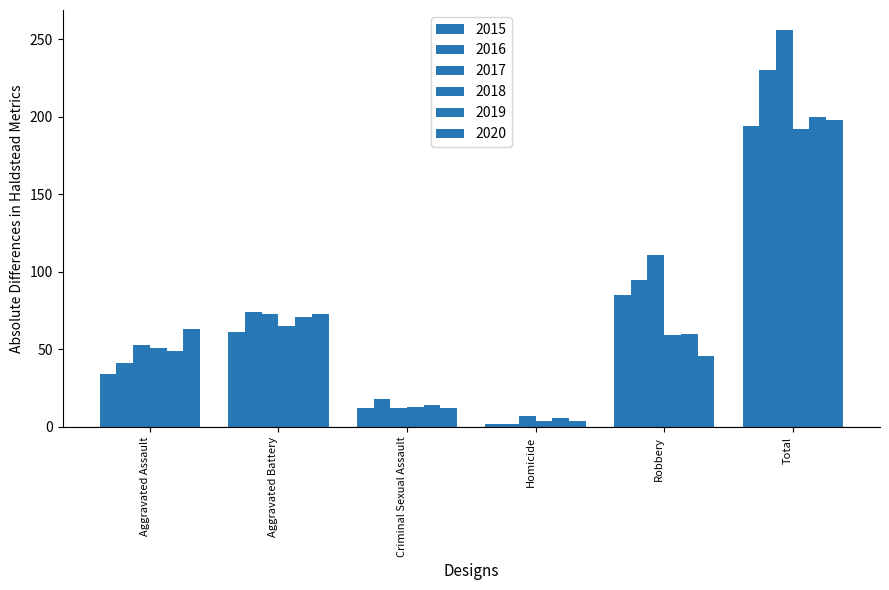

How many categories are shown in the chart?

6